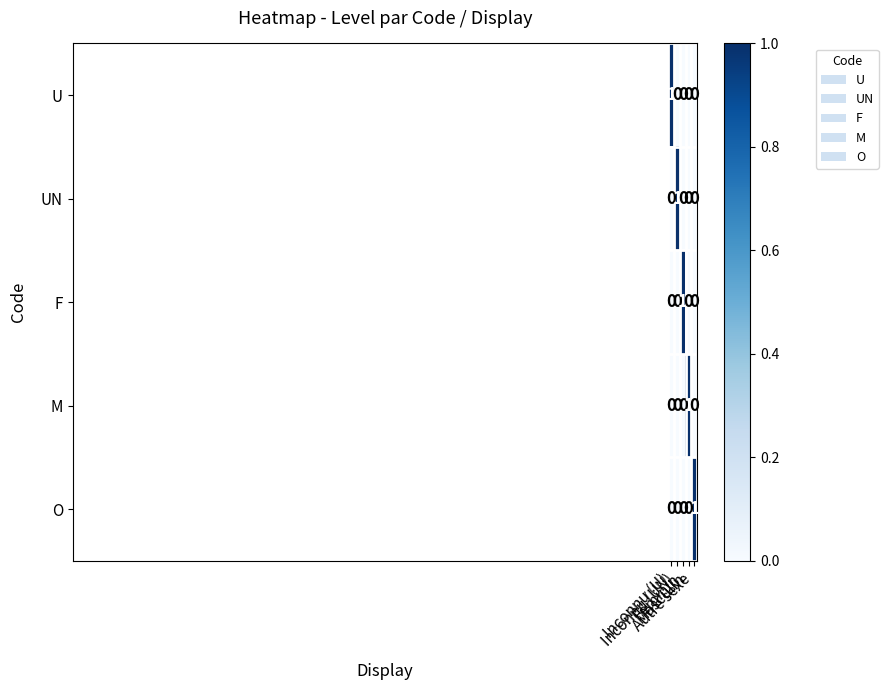

At how many categories does at least one series exceed 0?

5